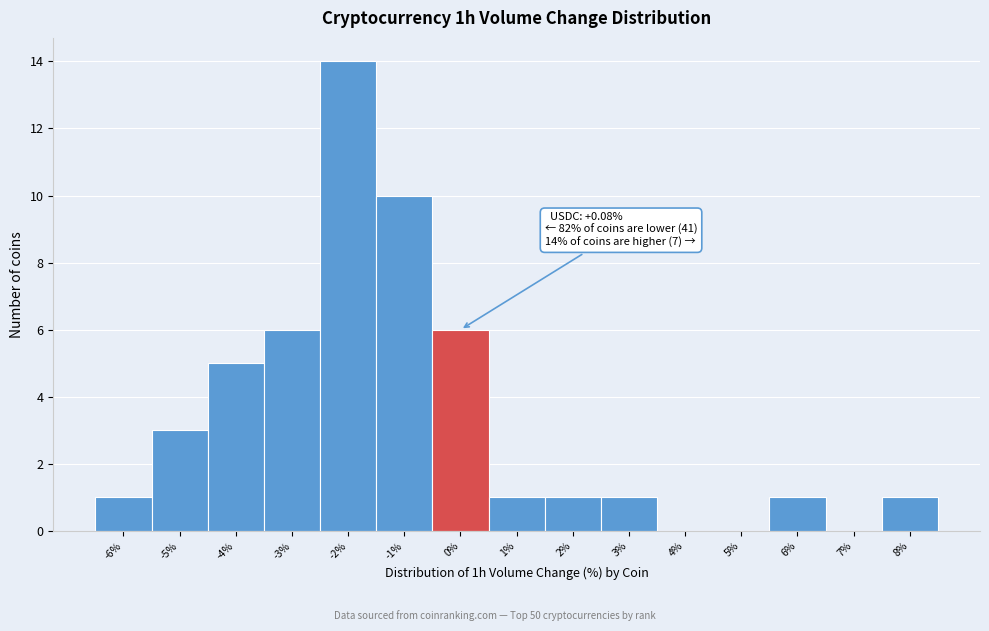

Reading left to right, transcribe all the data shown in this chart.

-6%=1	-5%=3	-4%=5	-3%=6	-2%=14	-1%=10	0%=6	1%=1	2%=1	3%=1	4%=0	5%=0	6%=1	7%=0	8%=1